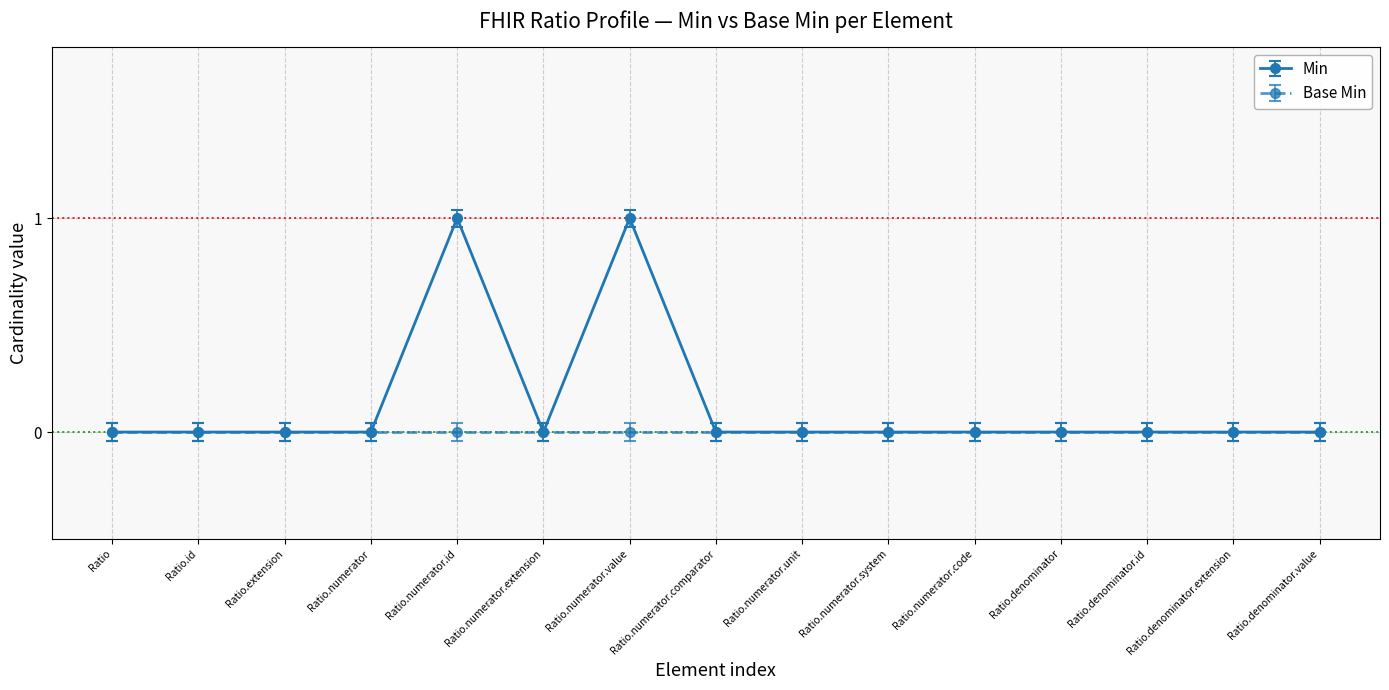

The Min series shows 2 at Ratio.numerator.id. True or false?

False